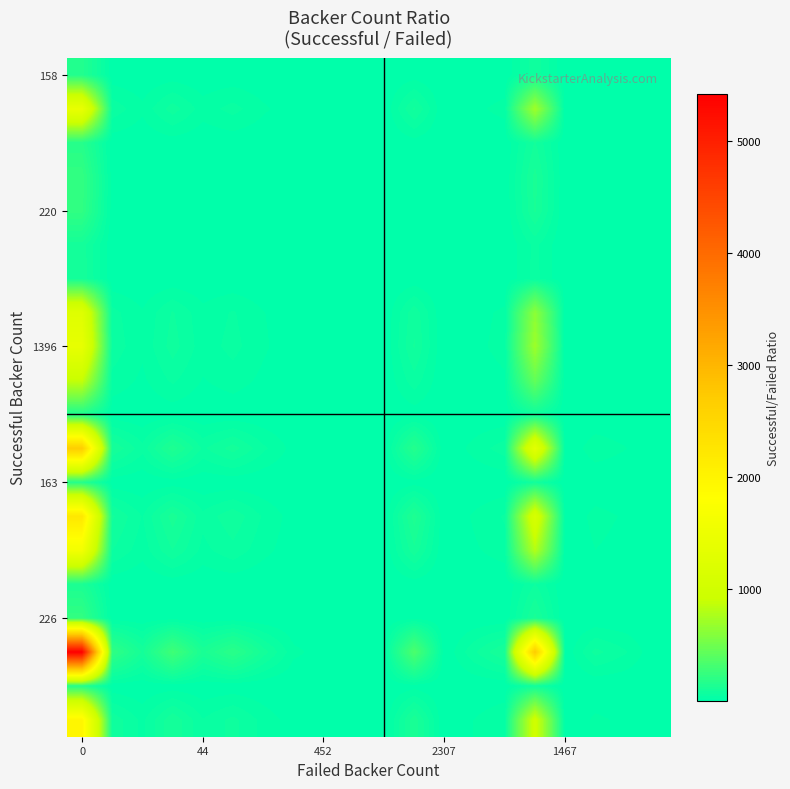

How many distinct data groups are displayed?

20